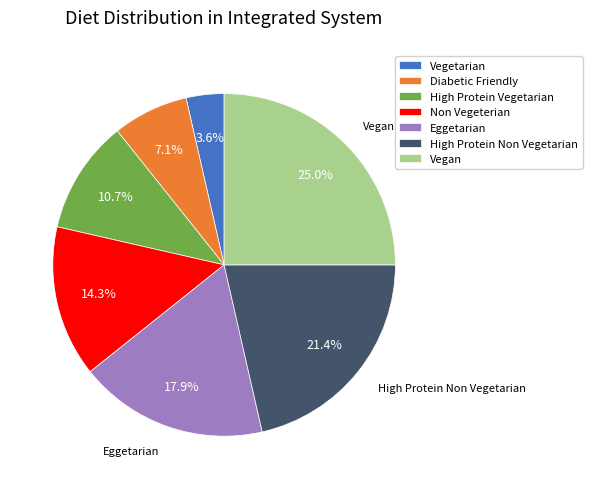

How many slices are in this pie chart?

7